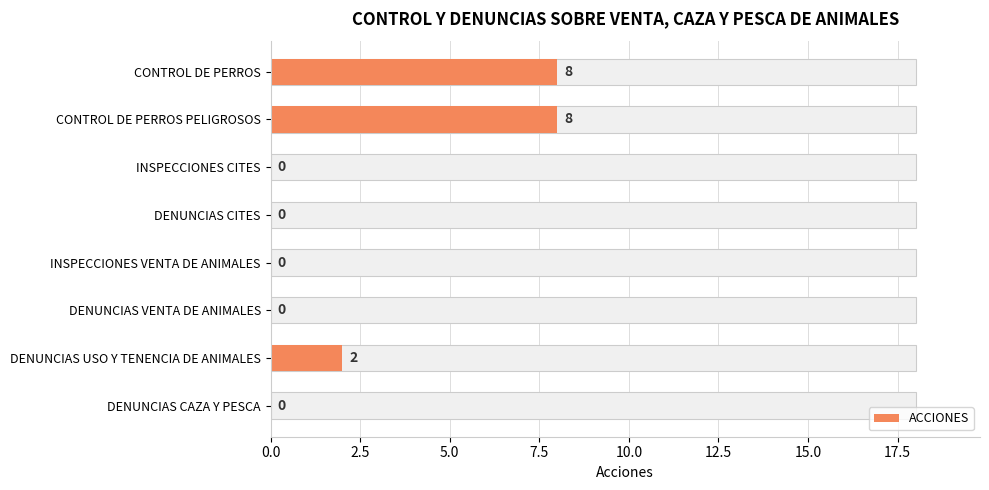

What is the sum of the values at INSPECCIONES CITES and CONTROL DE PERROS?

8